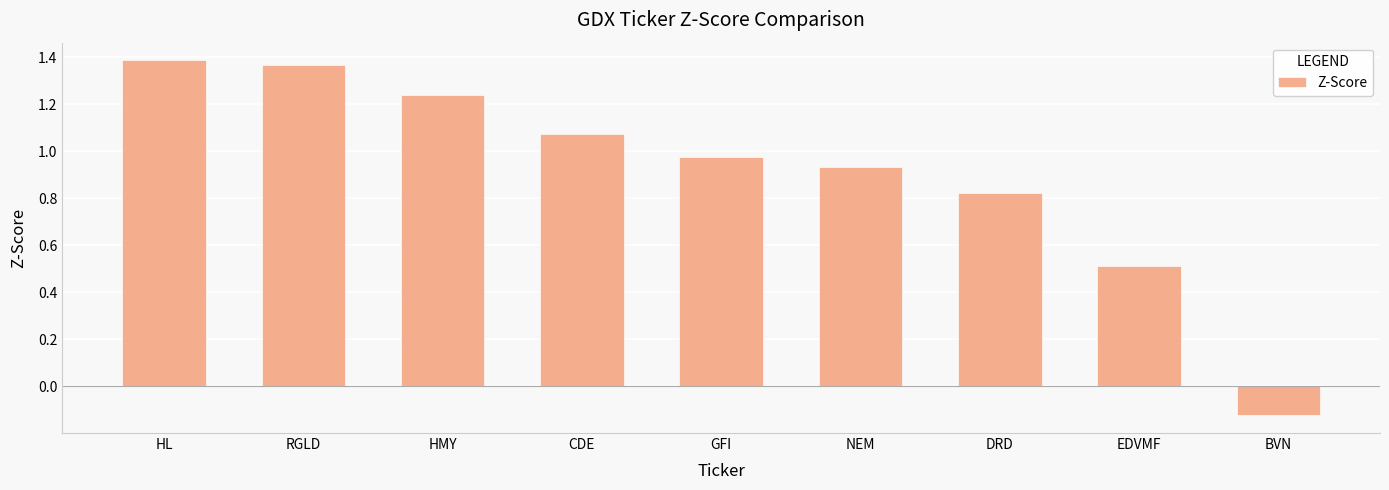

Which has a higher value, DRD or NEM?

NEM